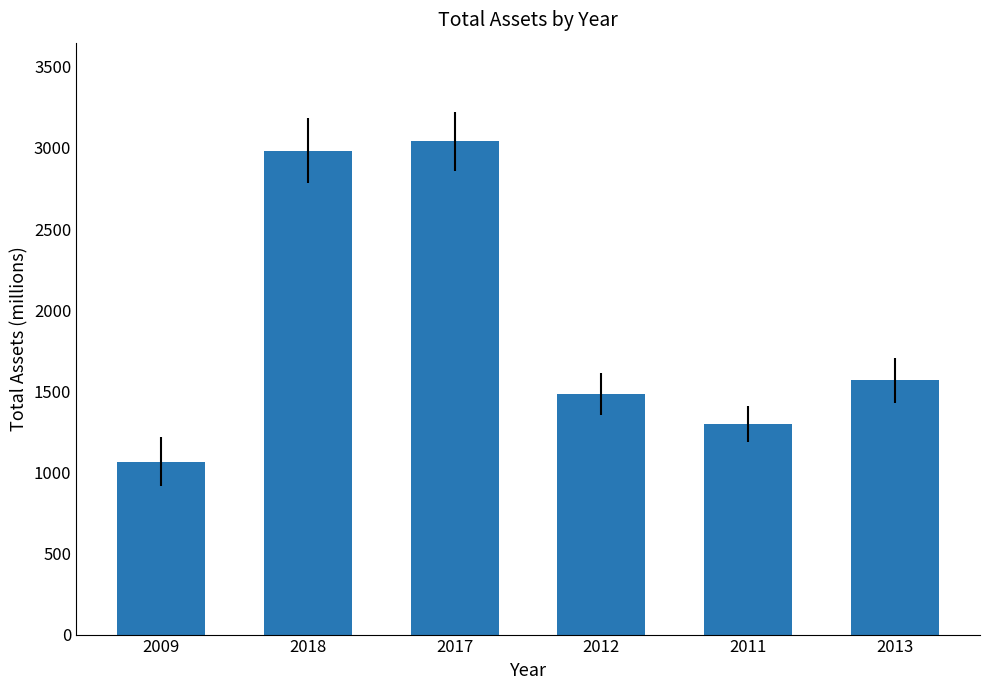

List the labels in order of value, largest first.

2017, 2018, 2013, 2012, 2011, 2009